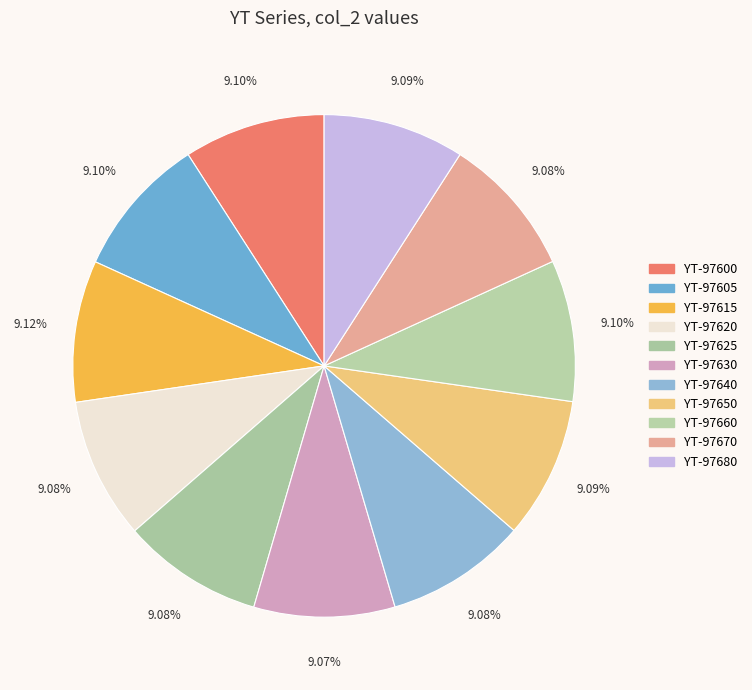

To the nearest percent, what is the average slice percentage?

9%